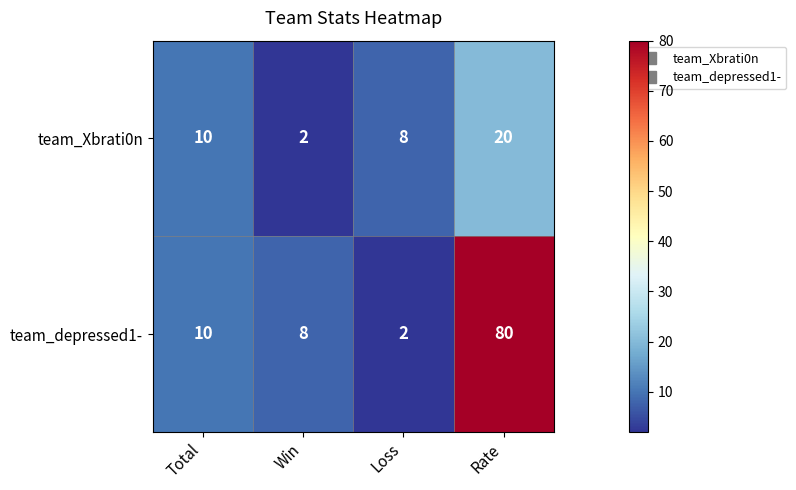

The value of team_depressed1- at Total is 10. True or false?

True